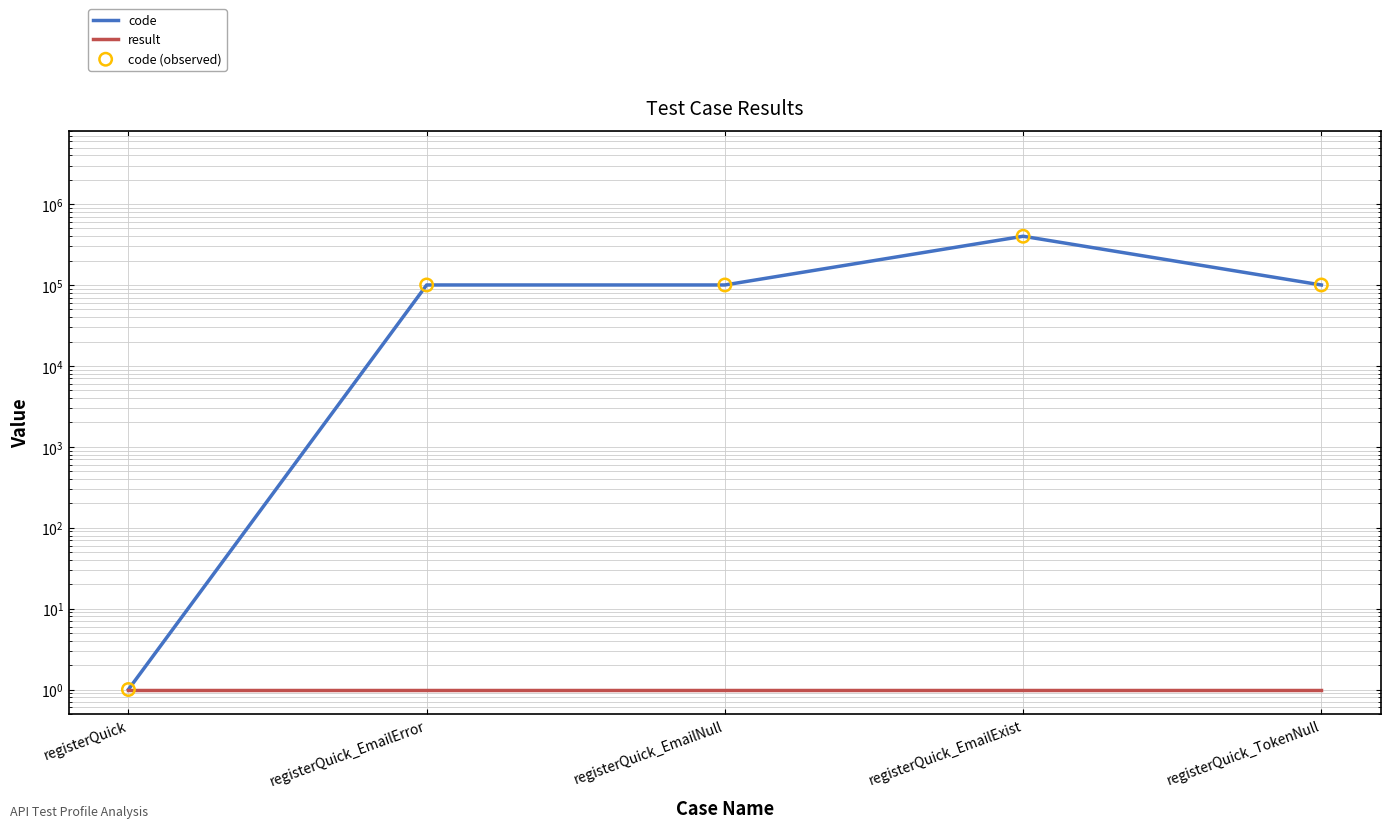

At how many categories does at least one series exceed 148974?

1